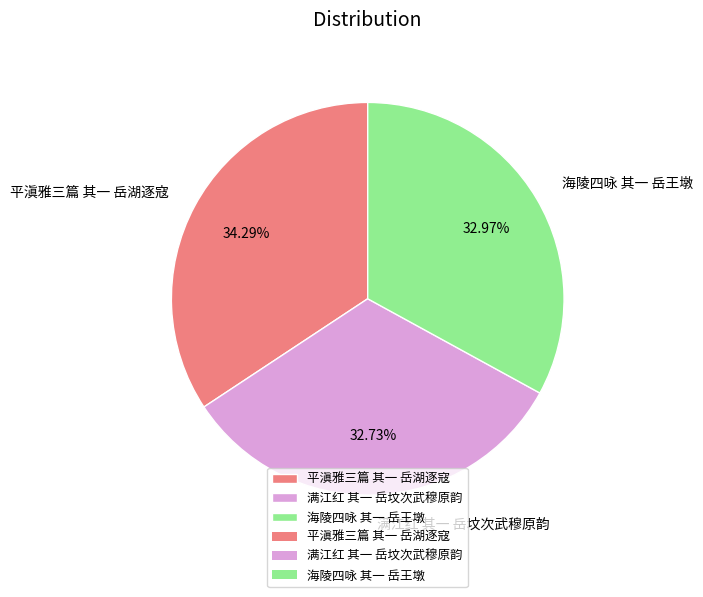

What percentage is NOT represented by 海陵四咏 其一 岳王墩?

67.0%